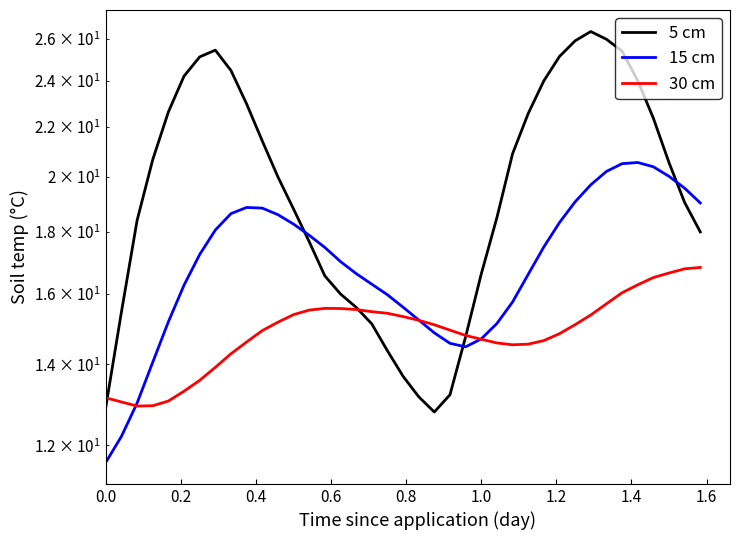

How many interior local valleys does the 5 cm series have?

1